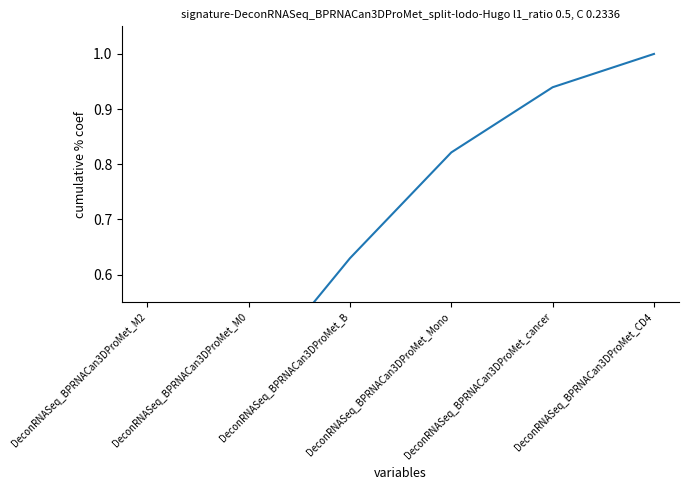

What is the label of the 3rd point from the right?

DeconRNASeq_BPRNACan3DProMet_Mono